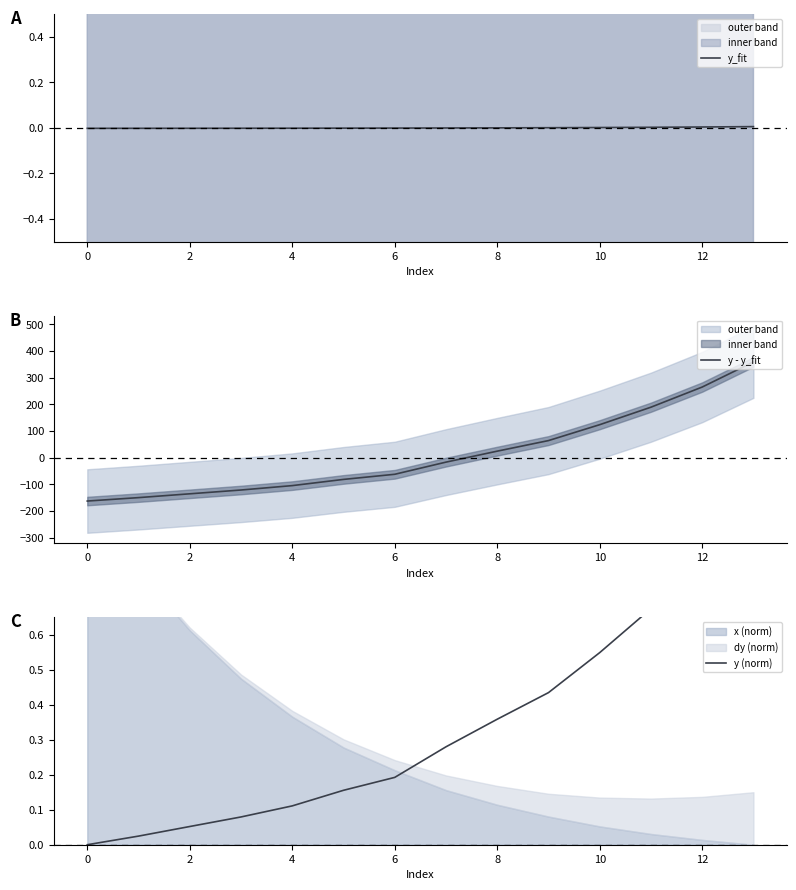

True or false: y_fit has more than 0 points higher than both neighbors.

False